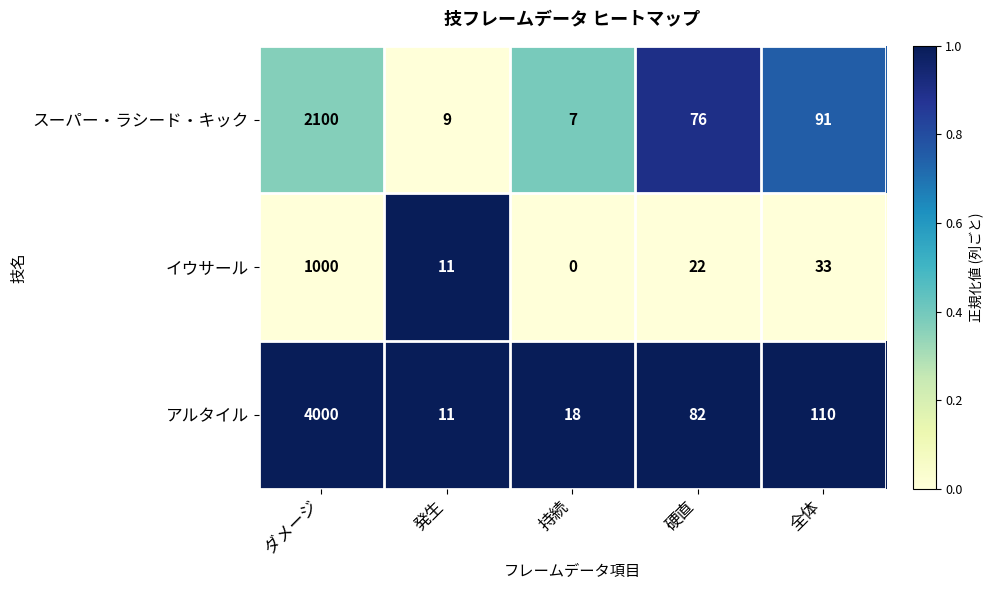

Rank the categories by アルタイル value from lowest to highest.

発生, 持続, 硬直, 全体, ダメージ